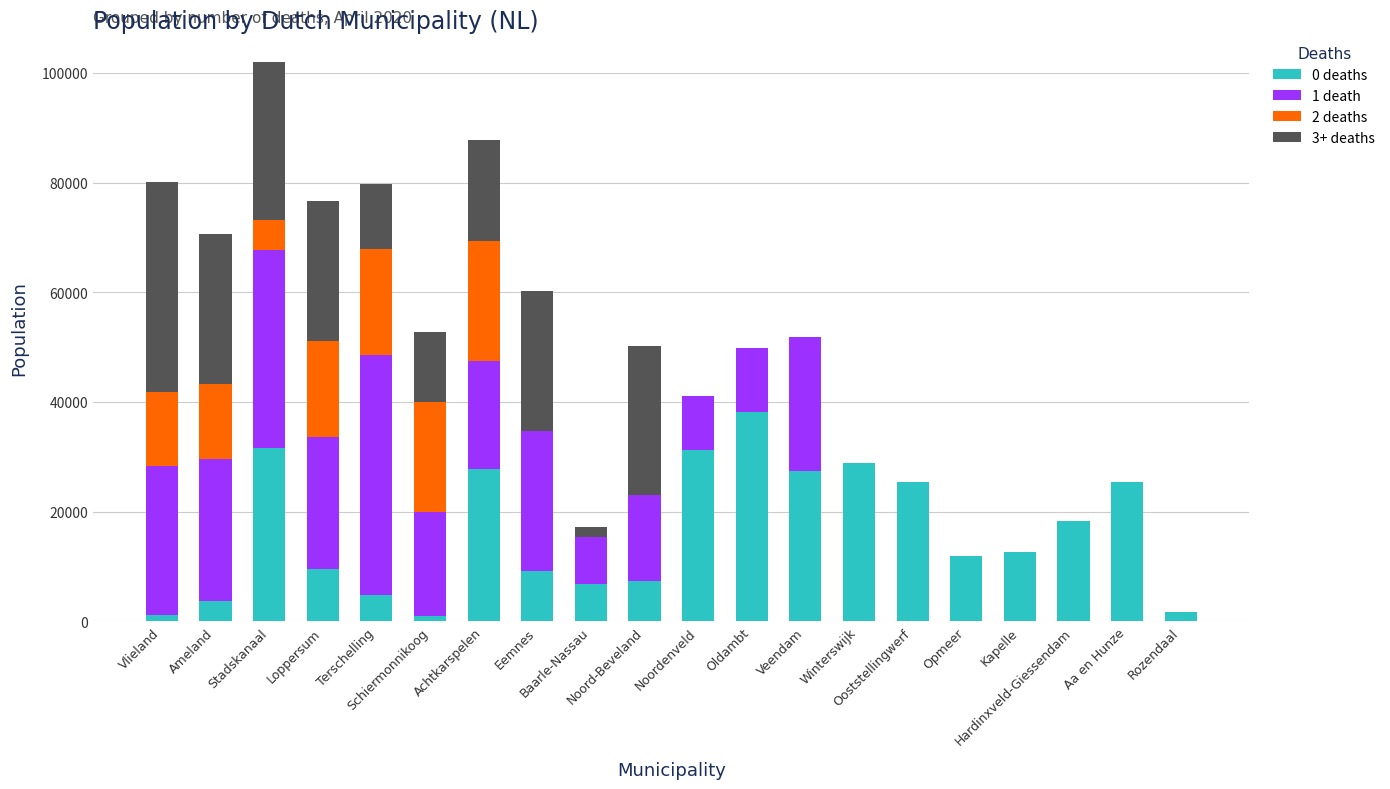

At which category is the sum across all series the highest?

Stadskanaal